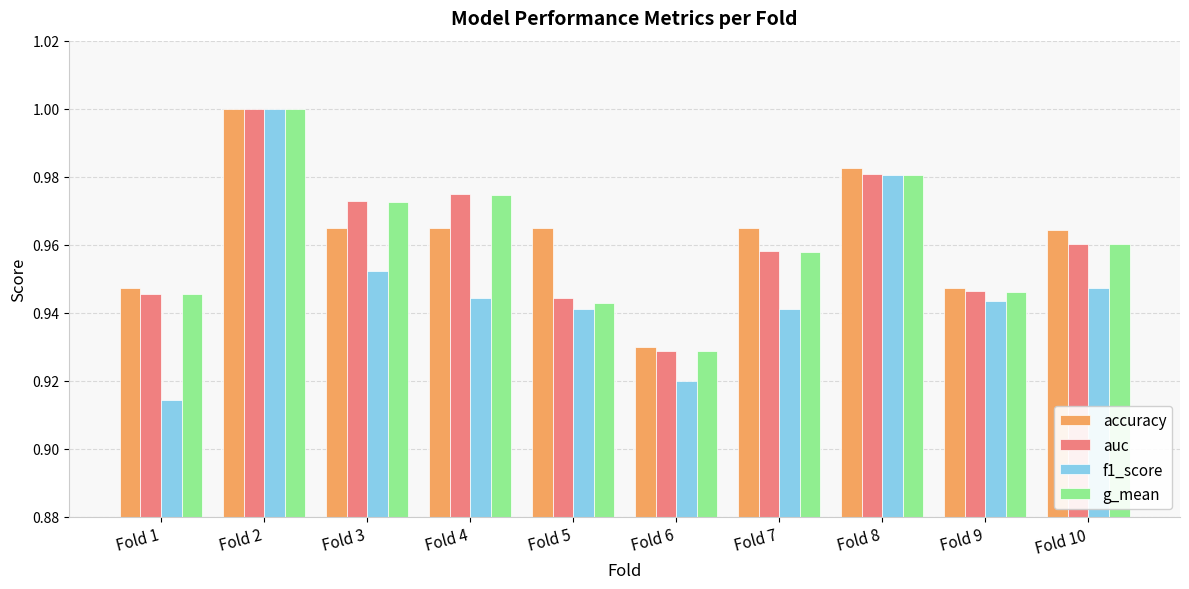

Count the f1_score values in the range 0 to 1.

10